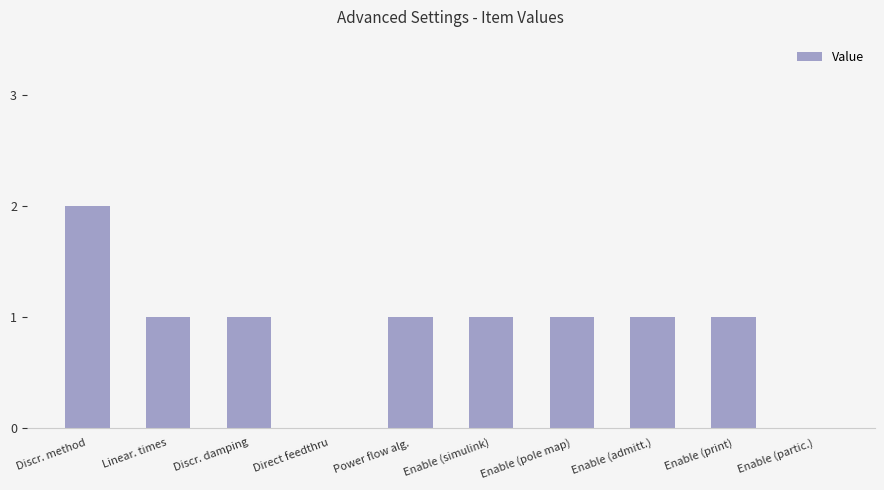

Which label corresponds to the largest value in the chart?

Discr. method